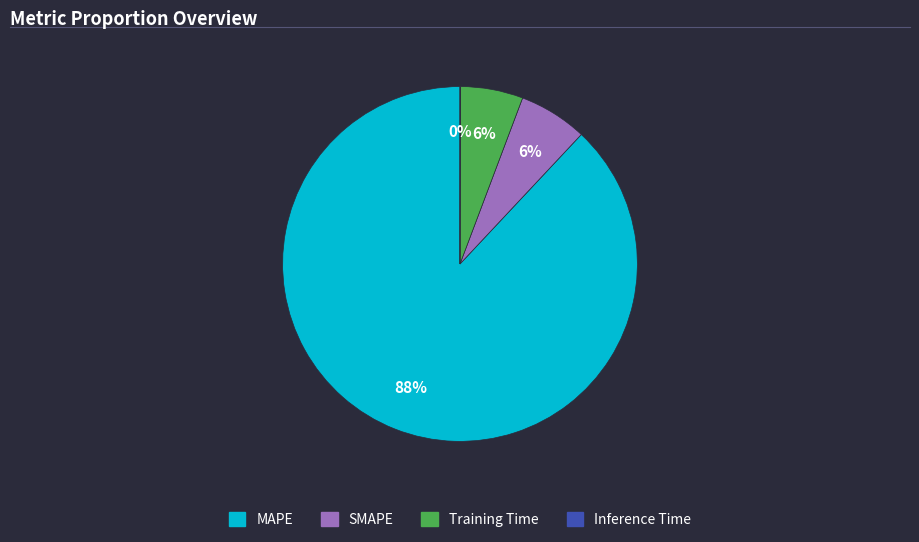

True or false: MAPE accounts for 74% of the total.

False